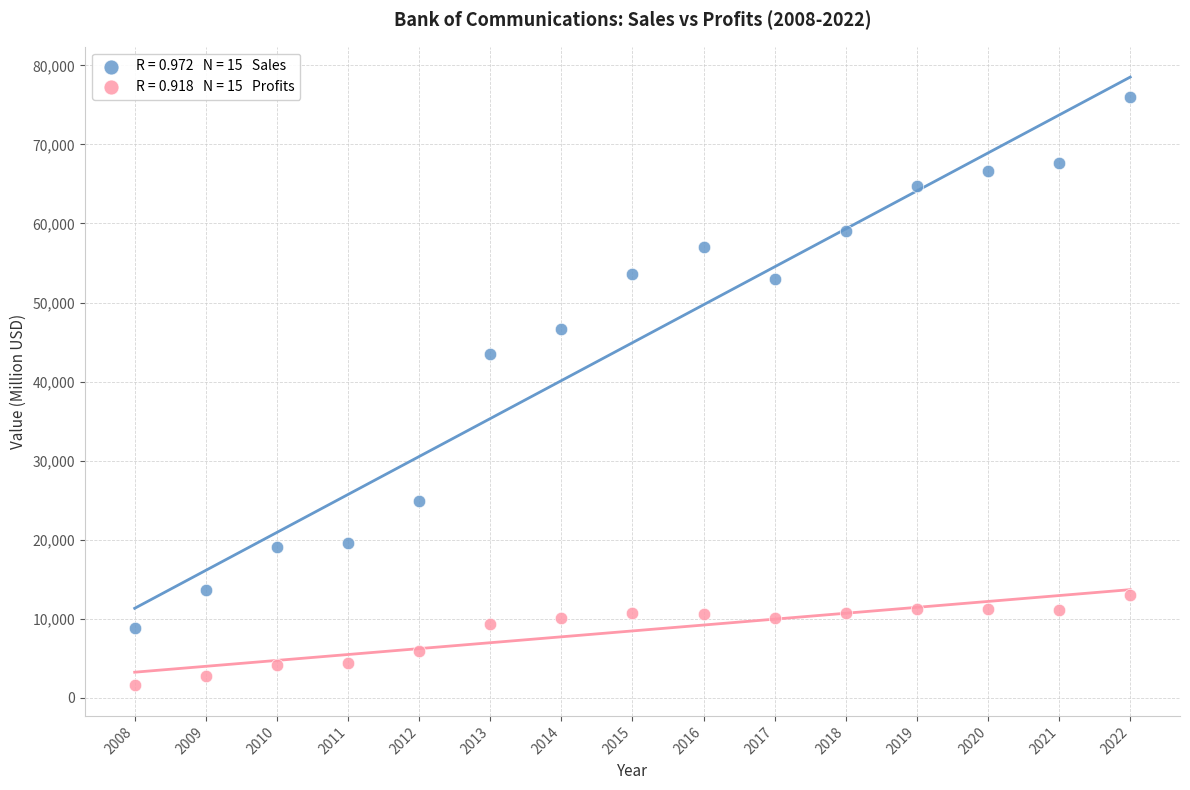

Across all data points, what is the range of Y values (max minus min)?

74428.0